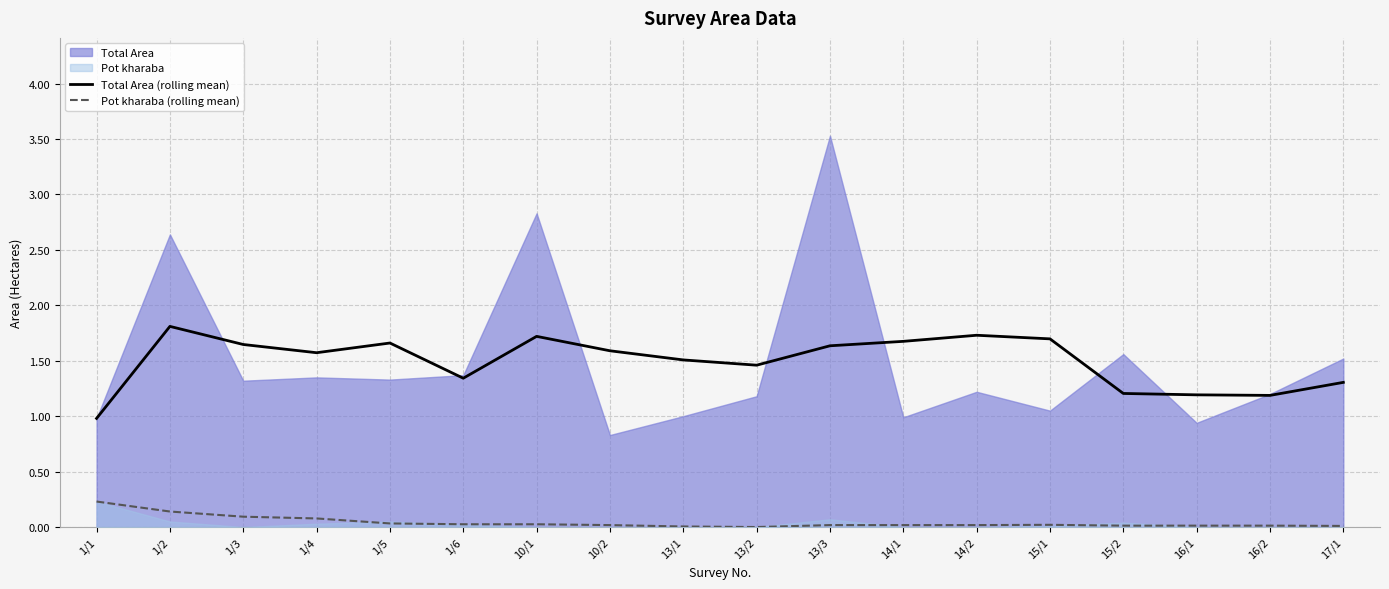

At which label does Total Area (rolling mean) reach its peak?

1/2